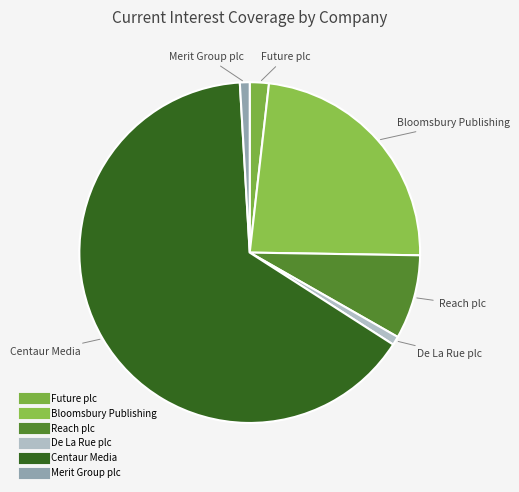

To the nearest percent, what is the difference between the largest and smallest slice percentages?

64%